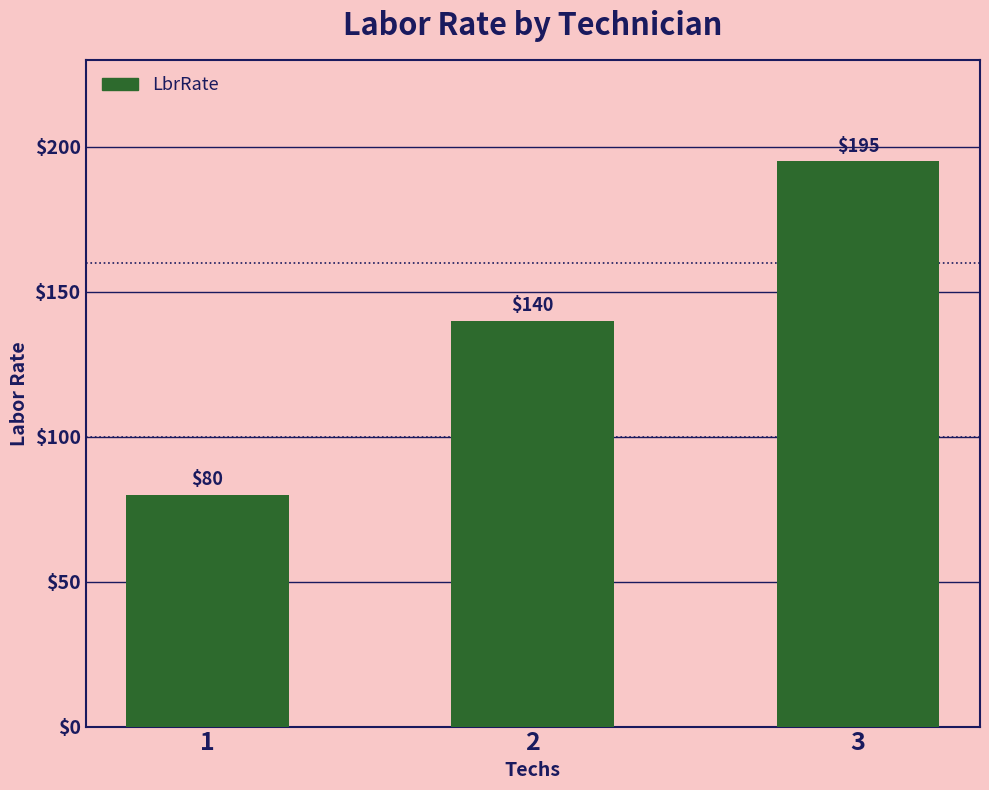

What is the sum of all values?

415